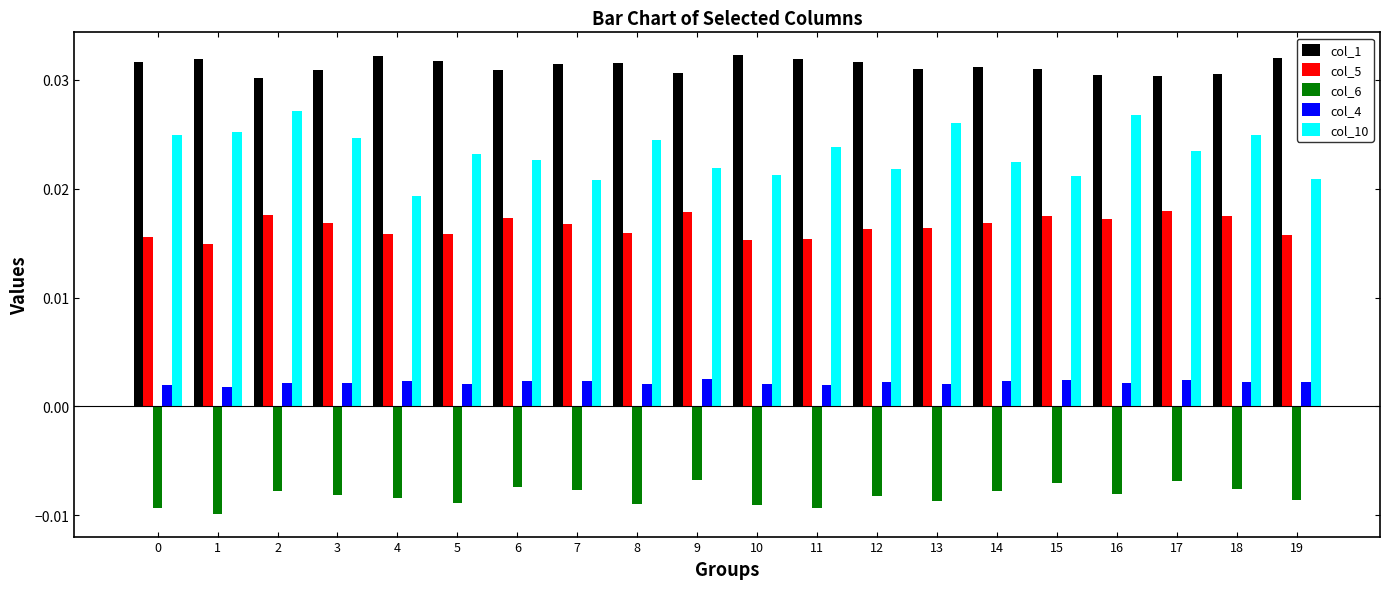

Is the value of col_6 at 3 greater than the value of col_5 at 7?

No